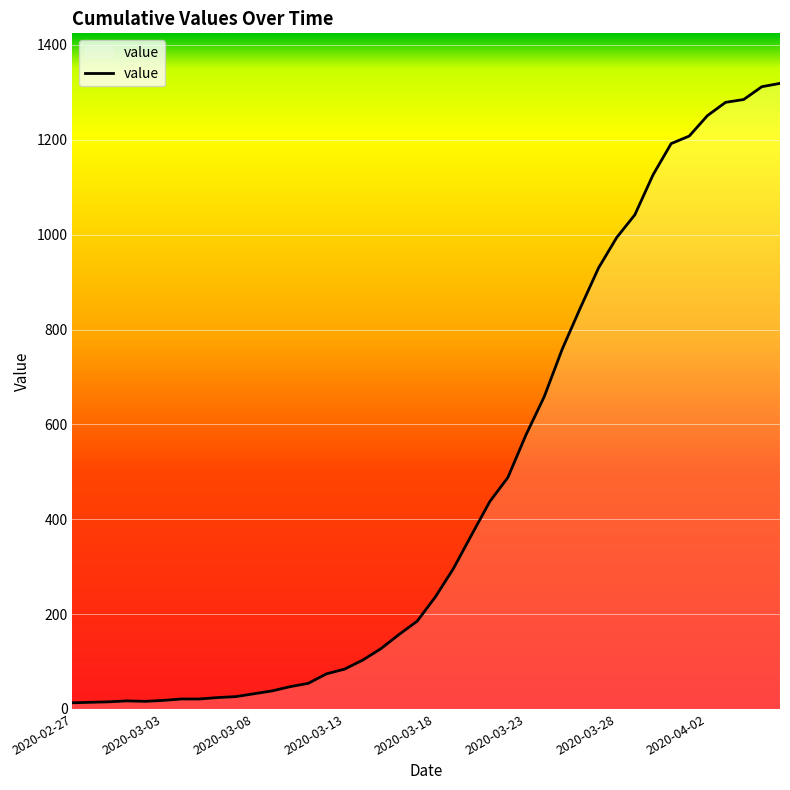

What is the maximum value shown in the chart?

1319